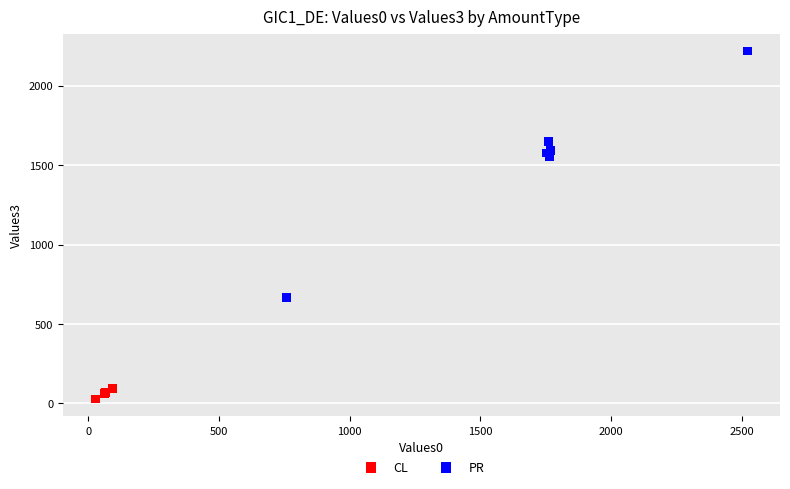

Which series has the largest Y range (max minus min)?

PR